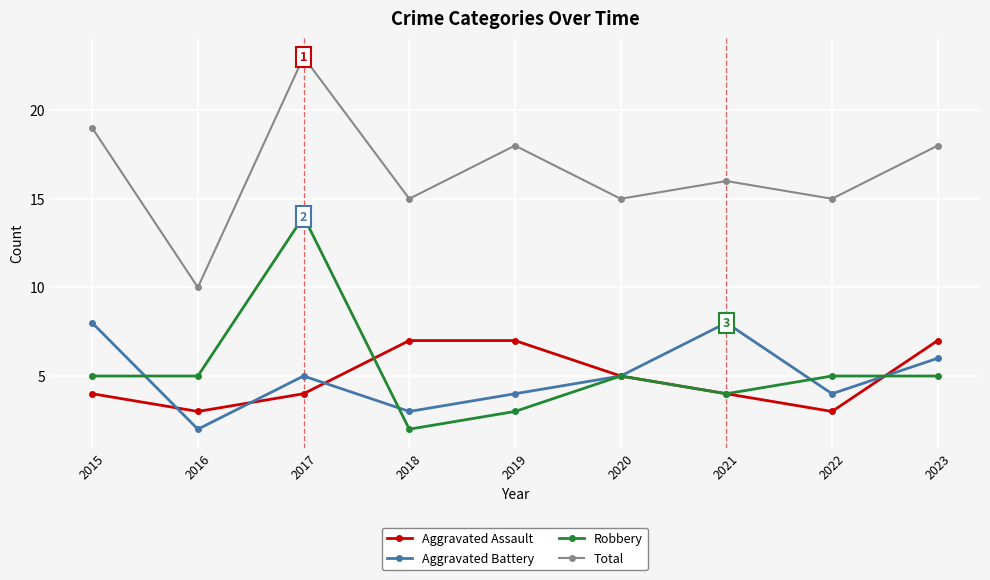

At which category does the chart reach its peak across all series?

2017